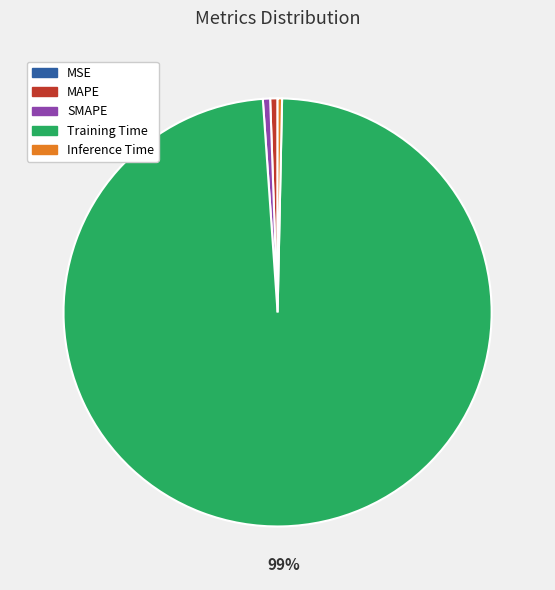

What percentage is the SMAPE slice, to the nearest percent?

1%